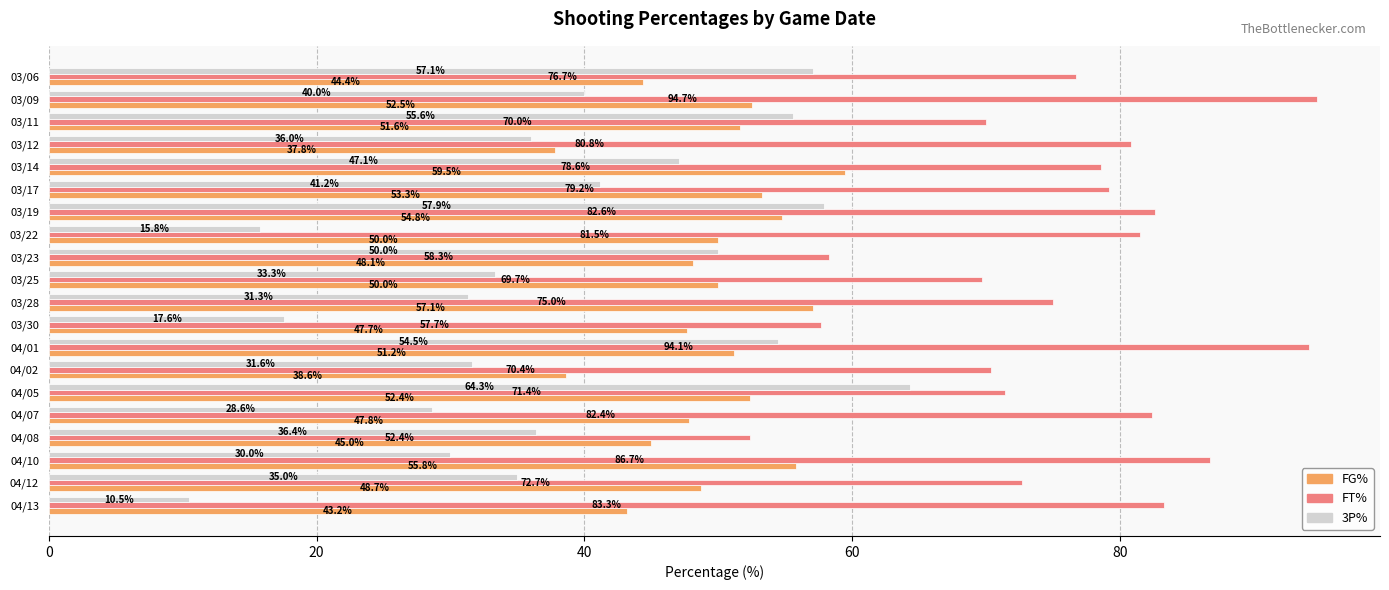

List the series in order of their peak value, lowest first.

FG%, 3P%, FT%